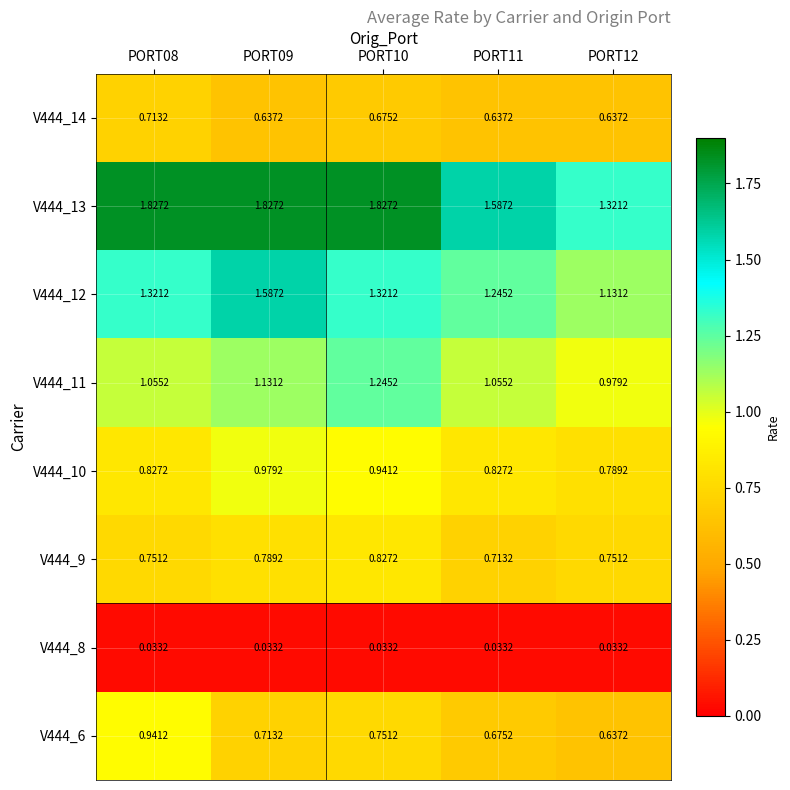

Is the value of V444_6 at PORT08 greater than the value of V444_10 at PORT09?

No